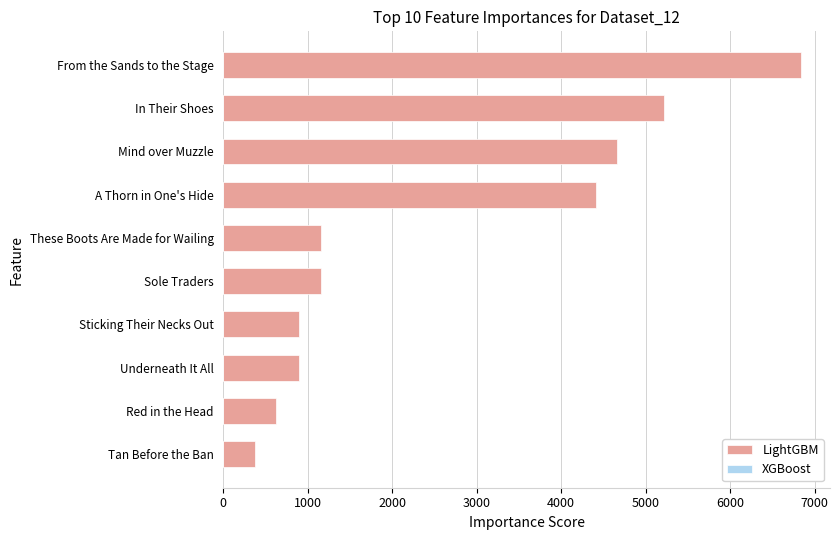

What is the change in value from Tan Before the Ban to Sole Traders?

+790